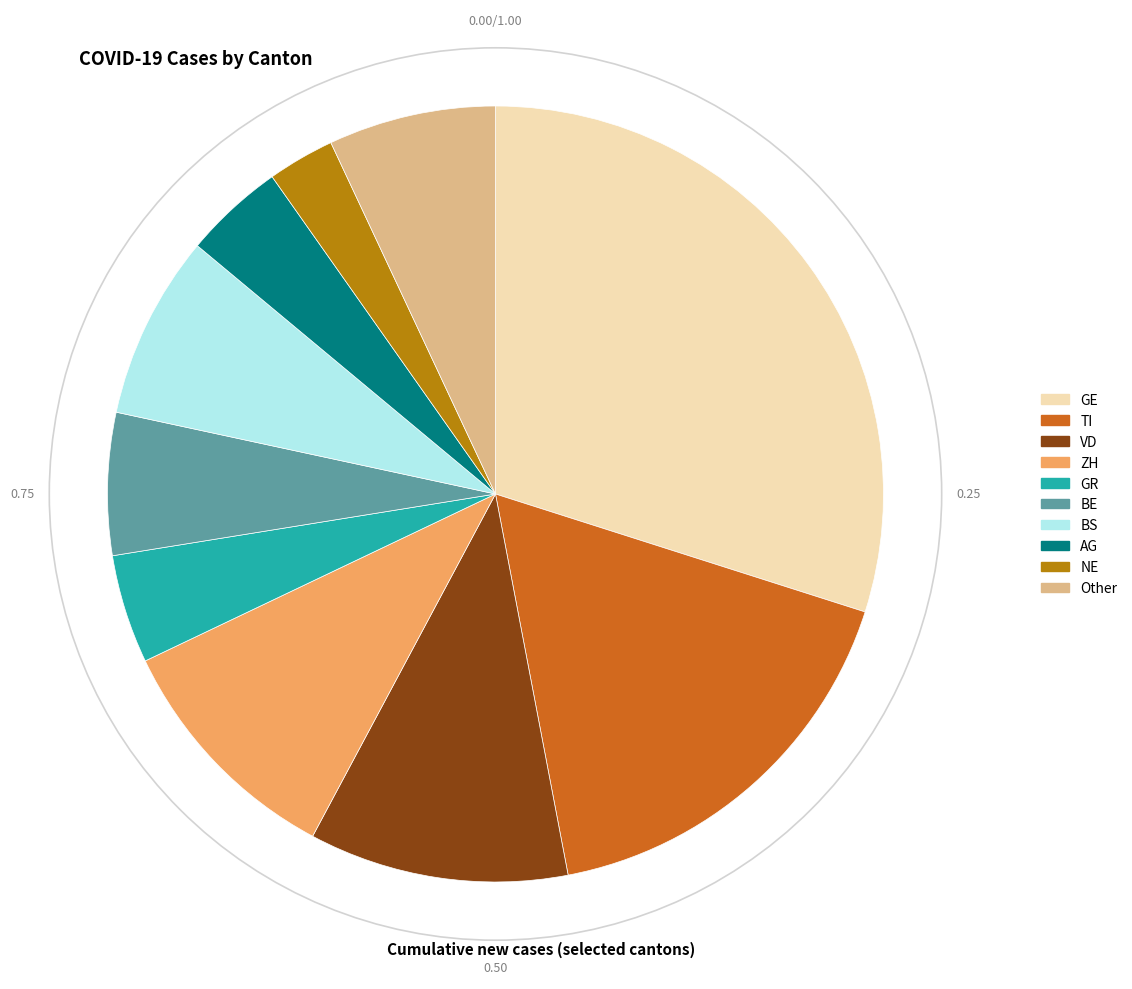

Count the number of slices in the pie.

10